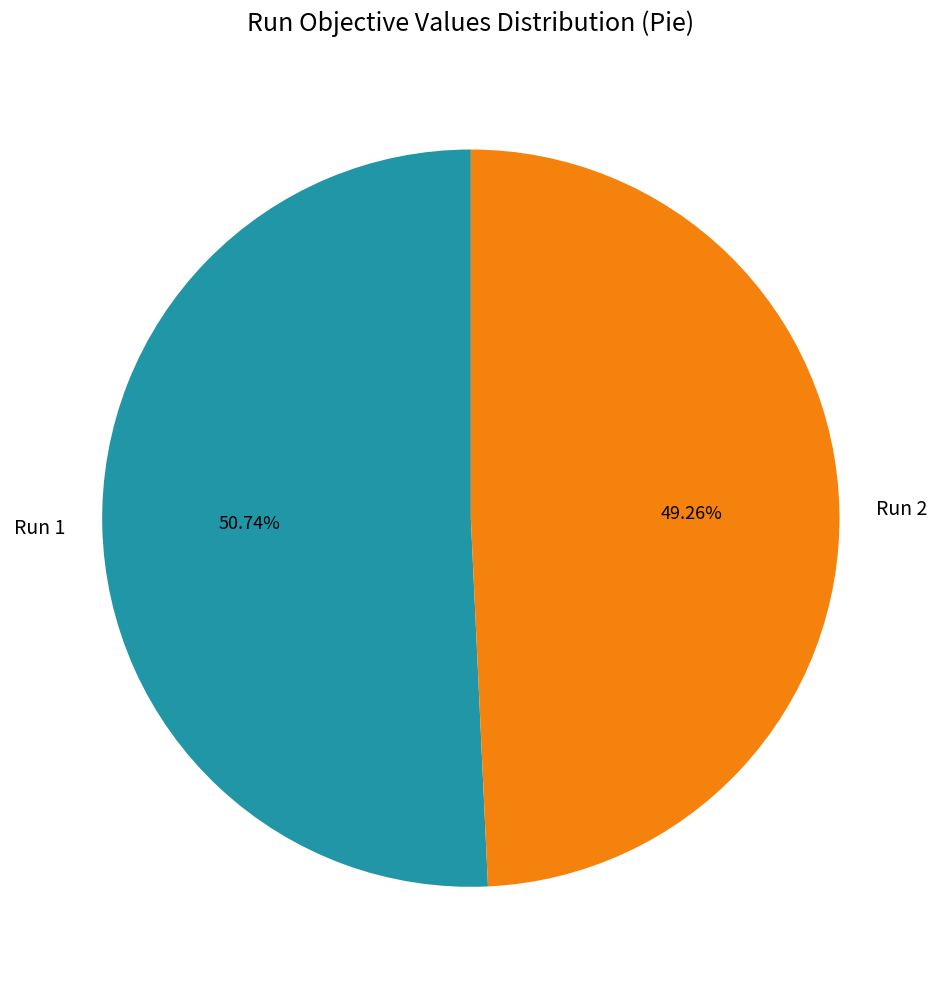

Do Run 2 and Run 1 together represent more than half of the pie?

Yes